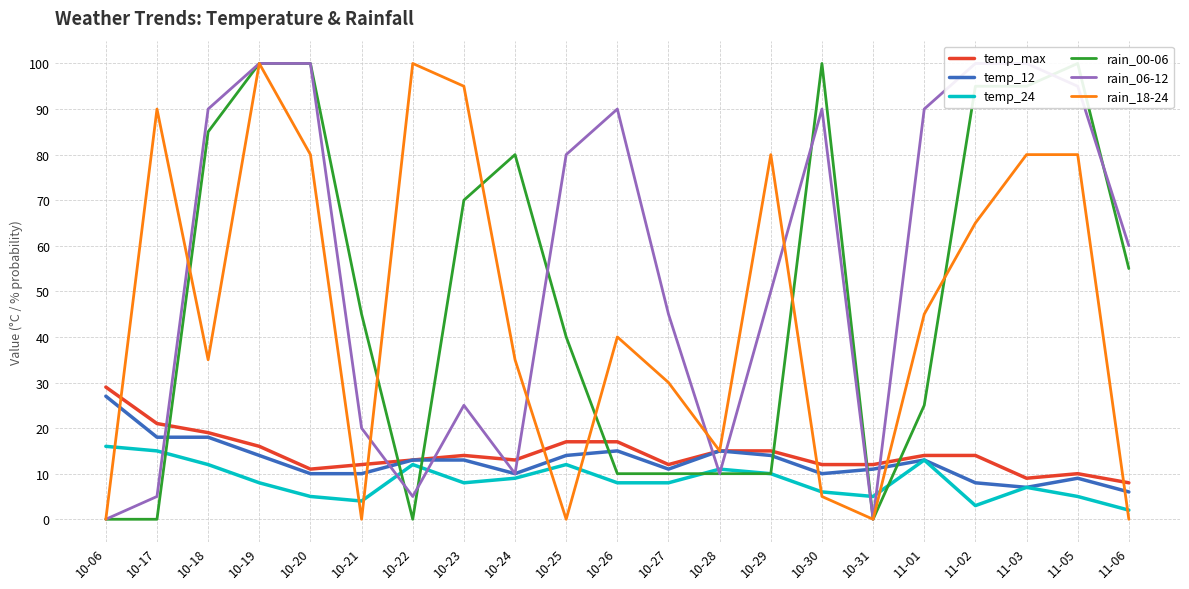

How many intersections are there between temp_24 and rain_00-06?

6